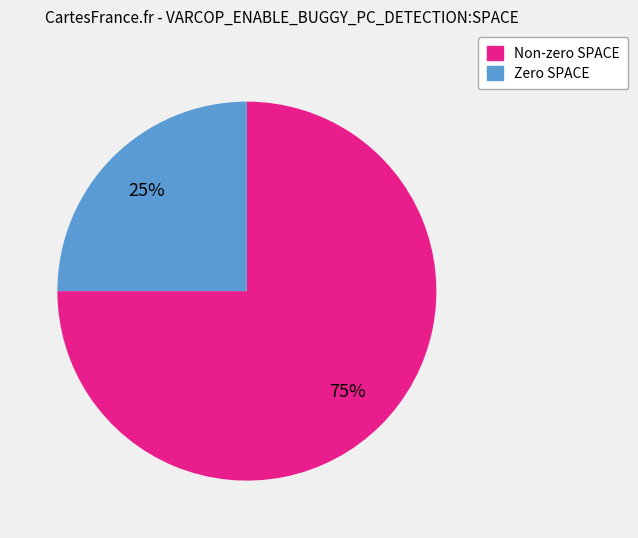

Which slice is the largest?

Non-zero SPACE